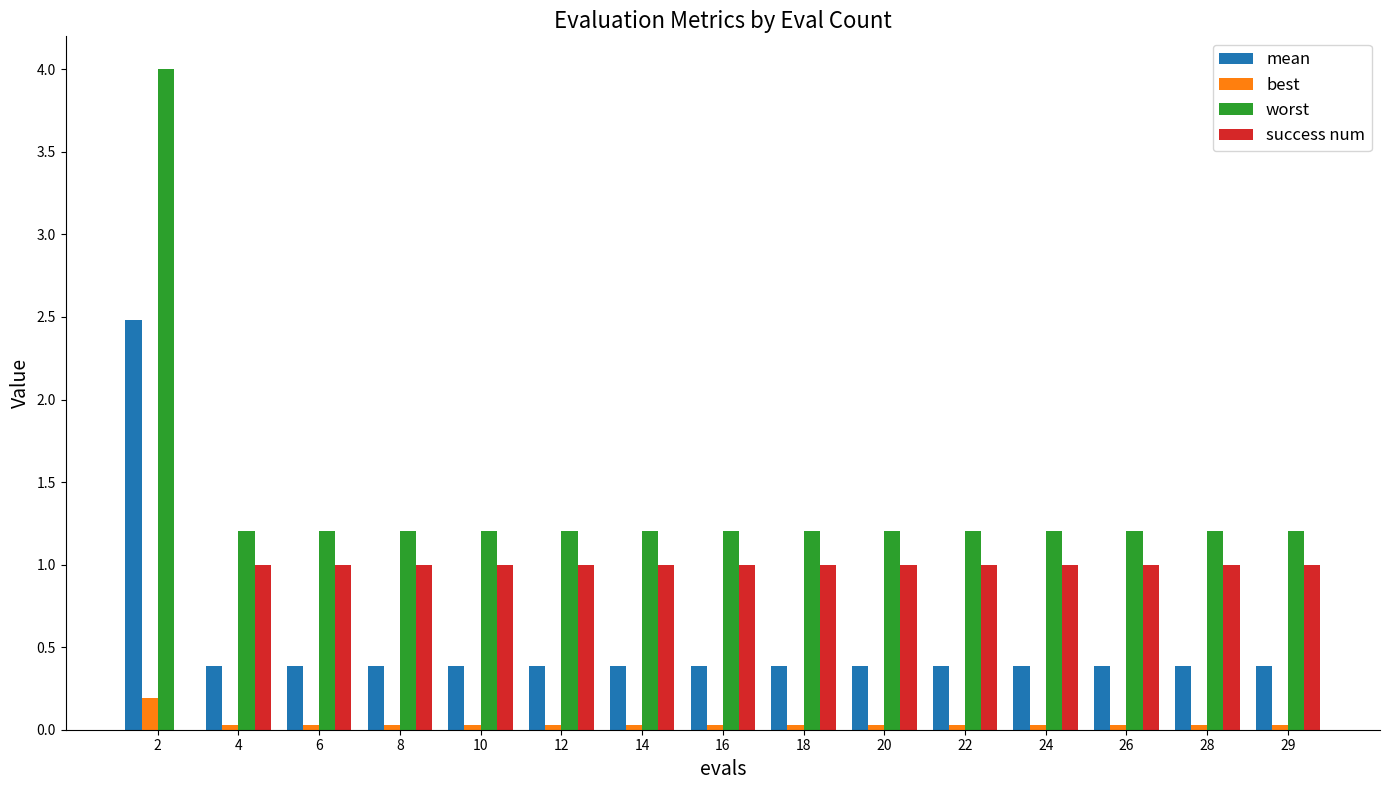

Is the value of best at 14 greater than the value of success num at 16?

No